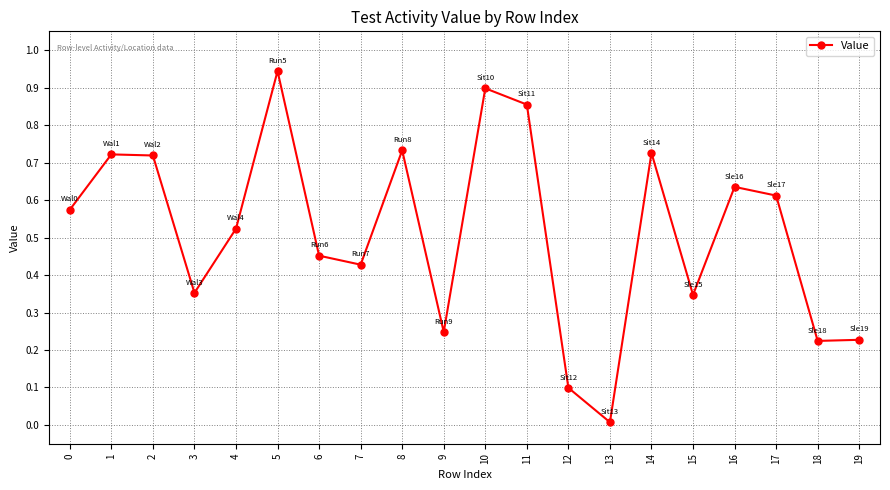

How many points are higher than both their immediate neighbors (excluding endpoints)?

6